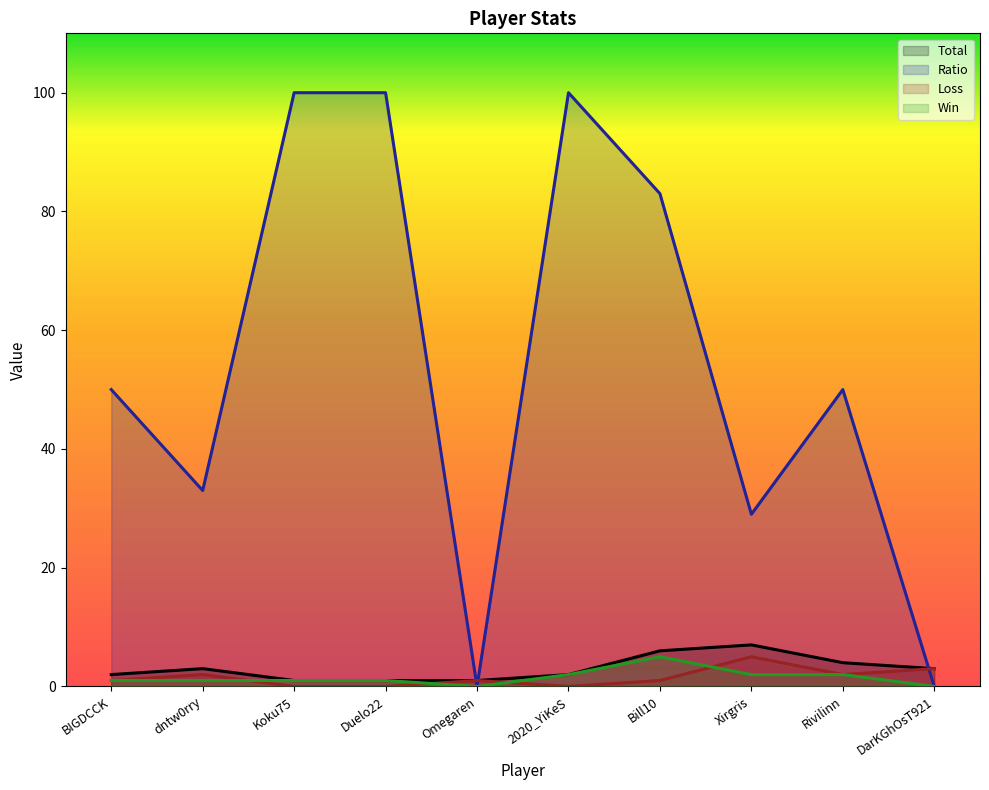

Reading left to right, extract all data points from this chart.

Win: BIGDCCK=1	dntw0rry=1	Koku75=1	Duelo22=1	Omegaren=0	2020_YiKeS=2	Bill10=5	Xirgris=2	Rivilinn=2	DarKGhOsT921=0
Loss: BIGDCCK=1	dntw0rry=2	Koku75=0	Duelo22=0	Omegaren=1	2020_YiKeS=0	Bill10=1	Xirgris=5	Rivilinn=2	DarKGhOsT921=3
Total: BIGDCCK=2	dntw0rry=3	Koku75=1	Duelo22=1	Omegaren=1	2020_YiKeS=2	Bill10=6	Xirgris=7	Rivilinn=4	DarKGhOsT921=3
Ratio: BIGDCCK=50	dntw0rry=33	Koku75=100	Duelo22=100	Omegaren=0	2020_YiKeS=100	Bill10=83	Xirgris=29	Rivilinn=50	DarKGhOsT921=0